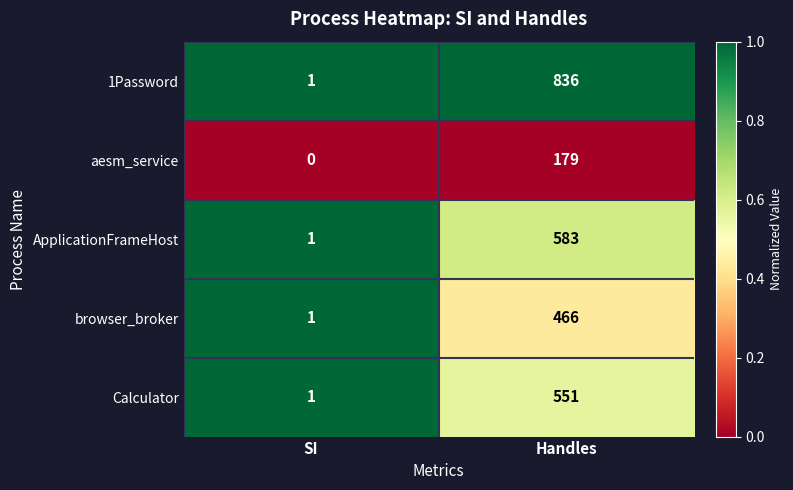

What is the difference between the highest and lowest values at SI?

1